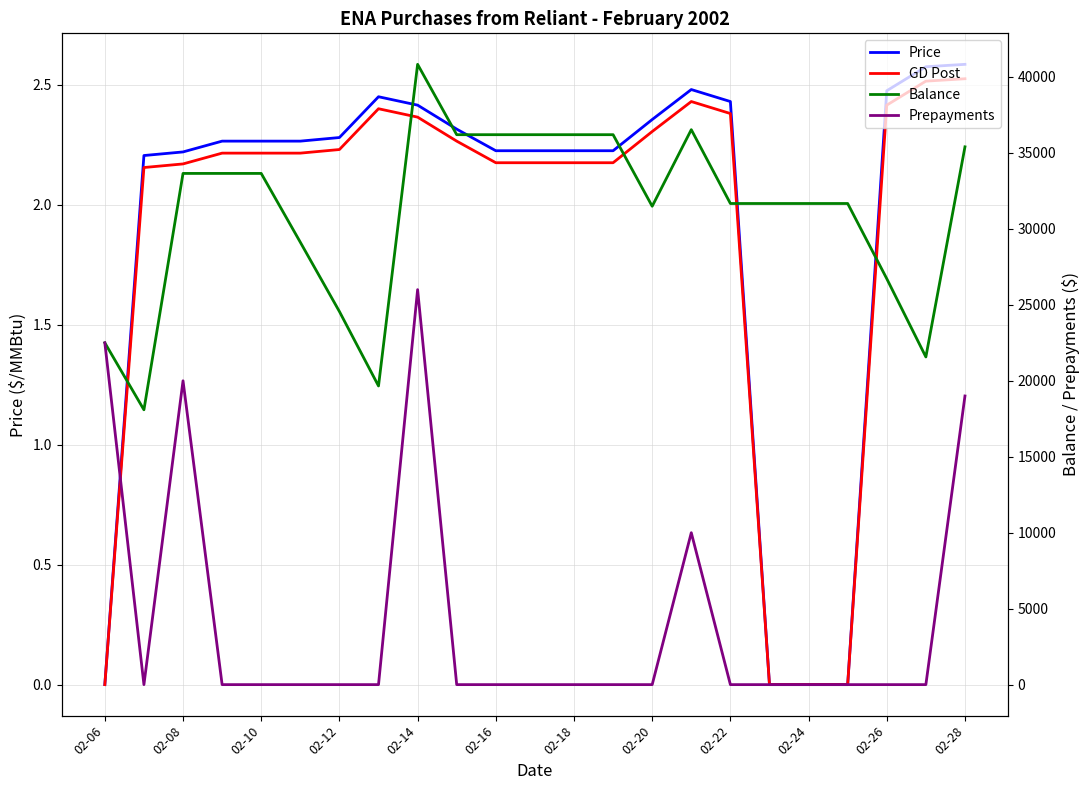

Which series has the widest spread of values?

Prepayments